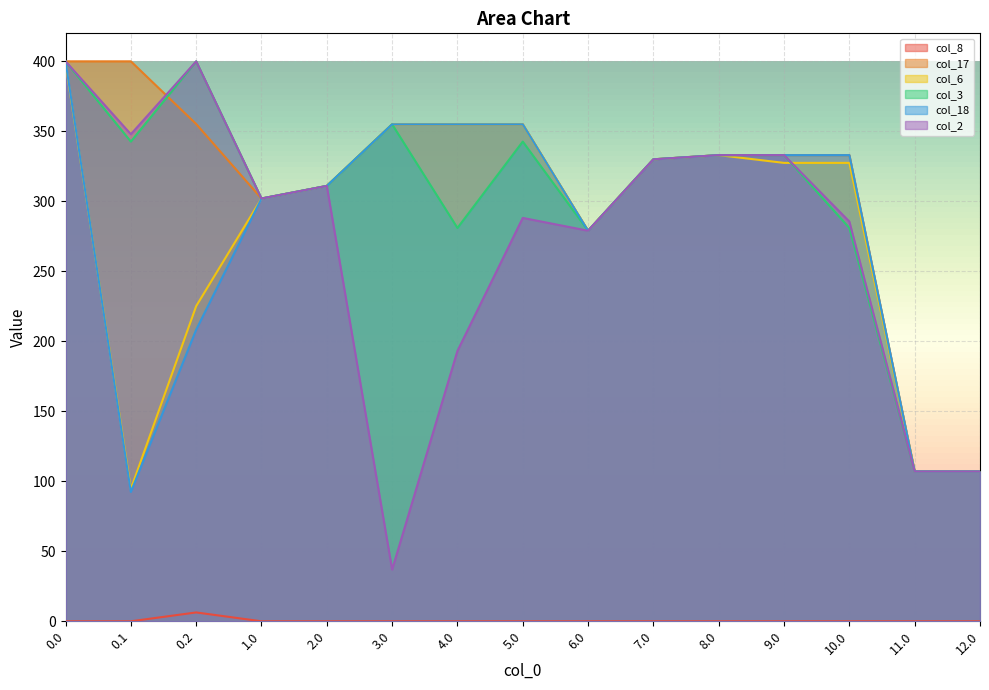

What is the sum of the col_17 values at 1.0 and 3.0?

657.0